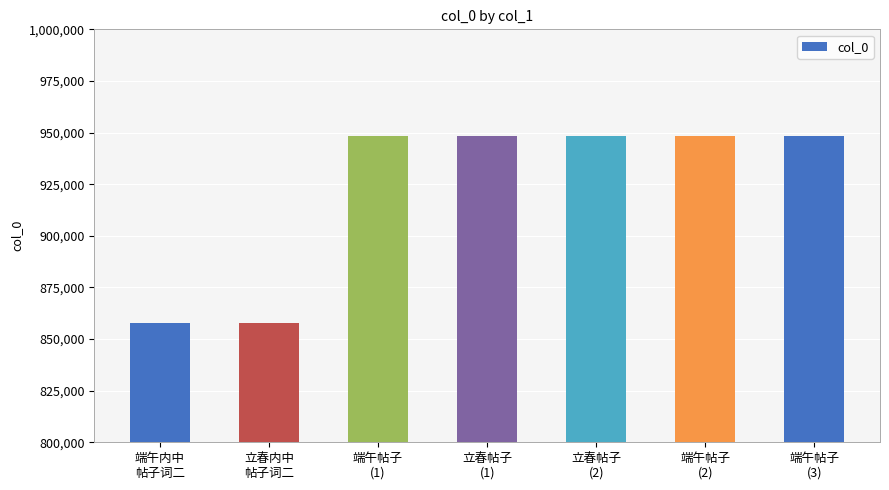

What is the value of the 3rd bar from the left?

948471